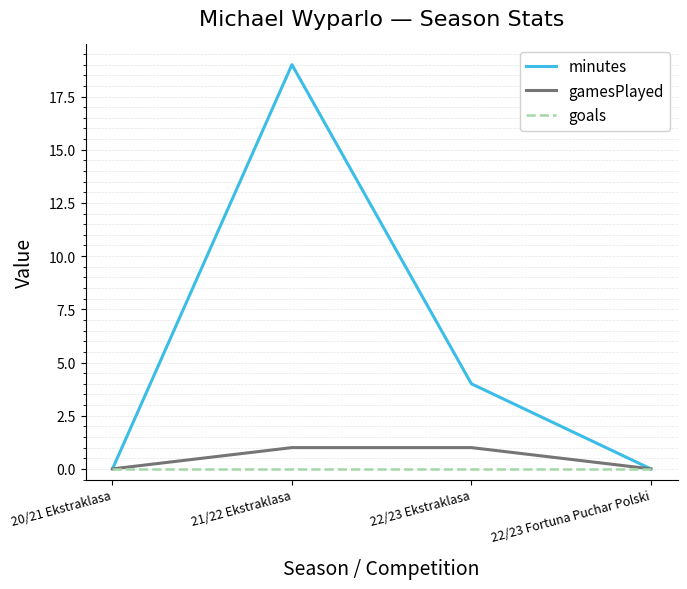

Rank the series by their maximum value, from lowest to highest.

goals, gamesPlayed, minutes